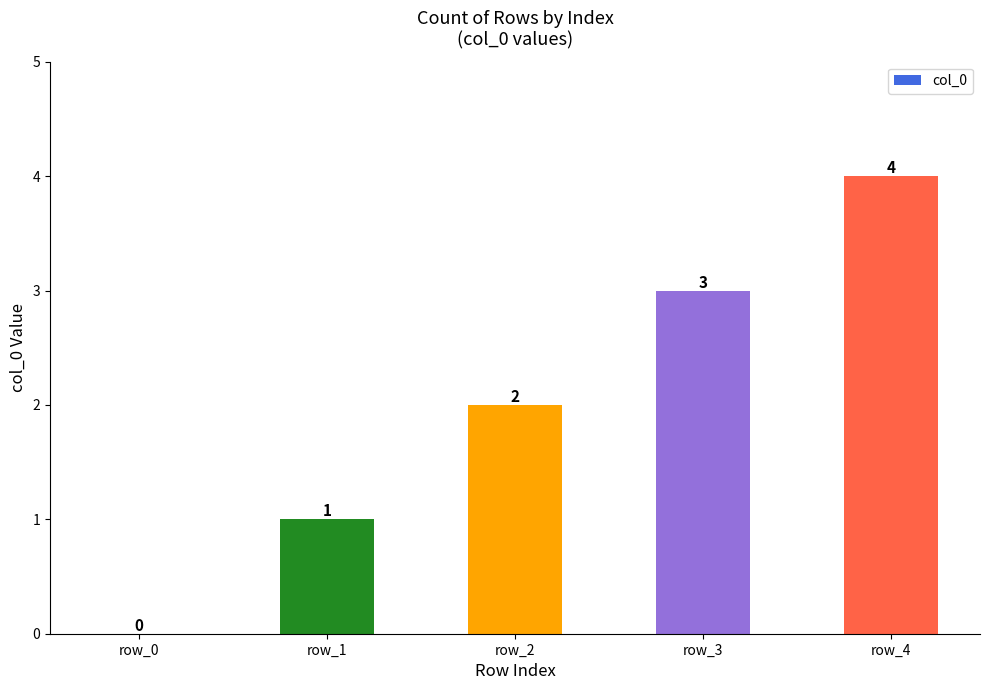

At which label is the value closest to 2?

row_2